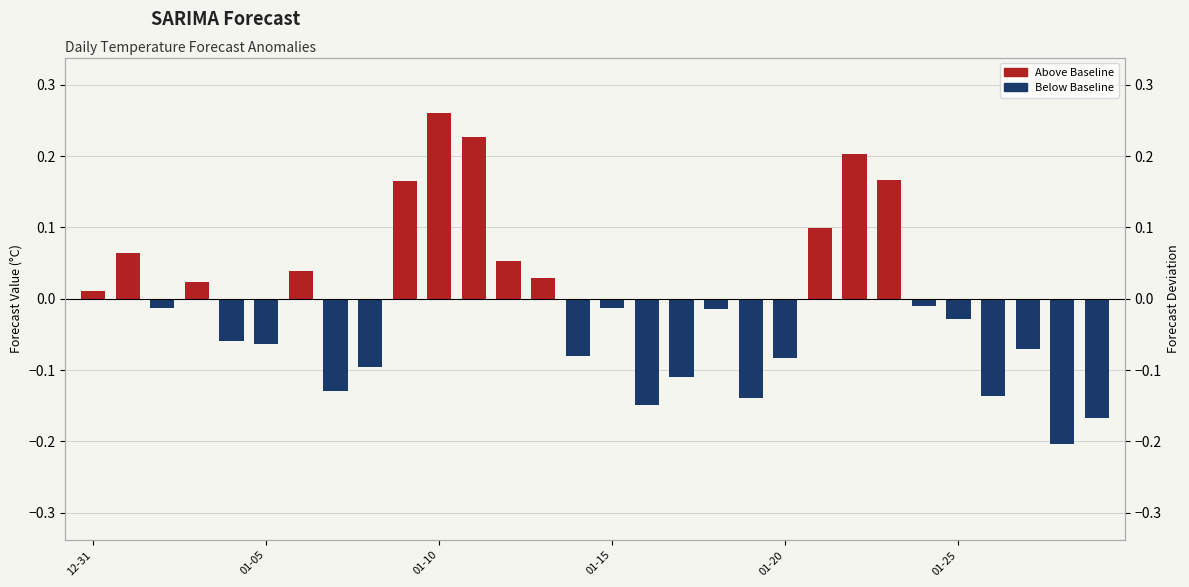

List the labels in order of value, largest first.

10, 11, 22, 23, 9, 21, 01-05, 12, 6, 13, 01-15, 12-31, 24, 15, 01-10, 18, 25, 01-20, 01-25, 27, 14, 20, 8, 17, 7, 26, 19, 16, 29, 28